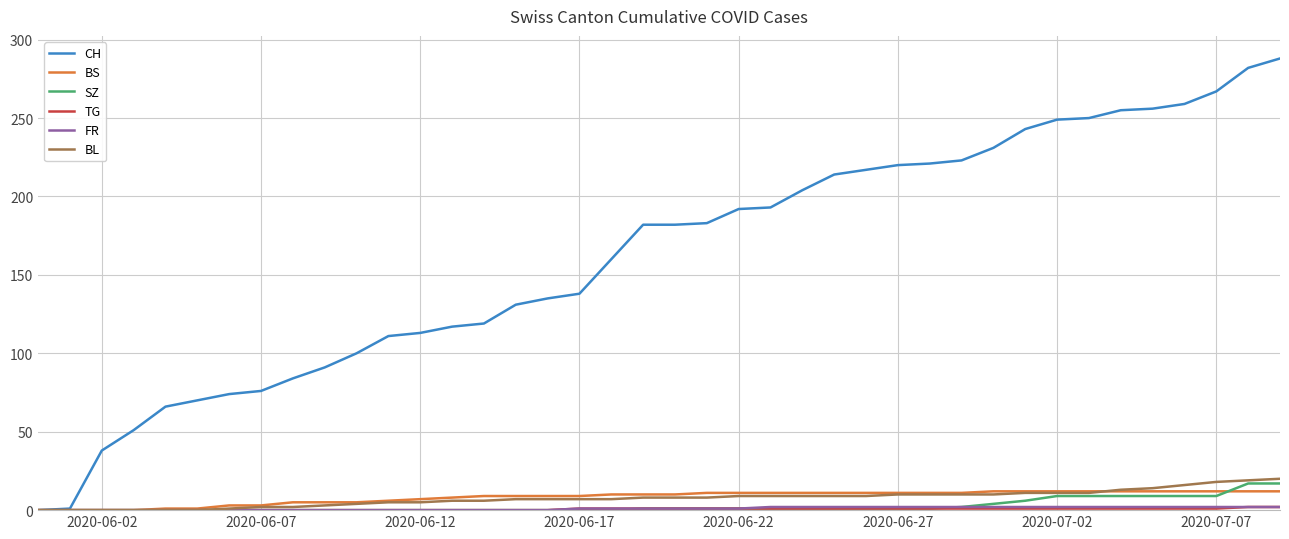

Which series has the largest range (max minus min)?

CH